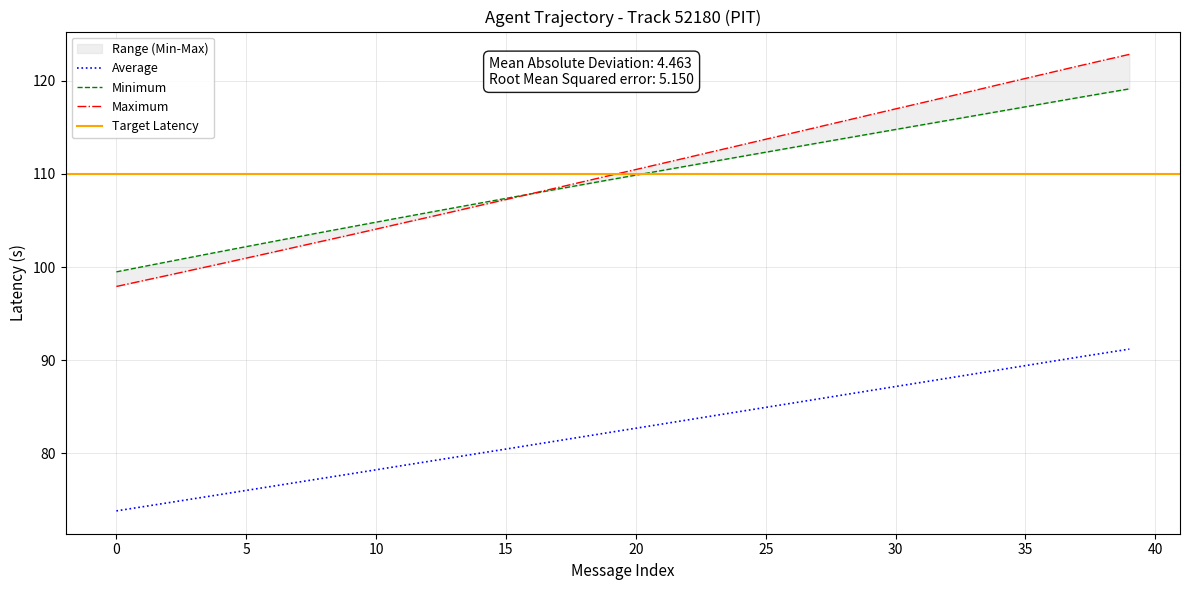

What is the average value of the Y series?

109.5